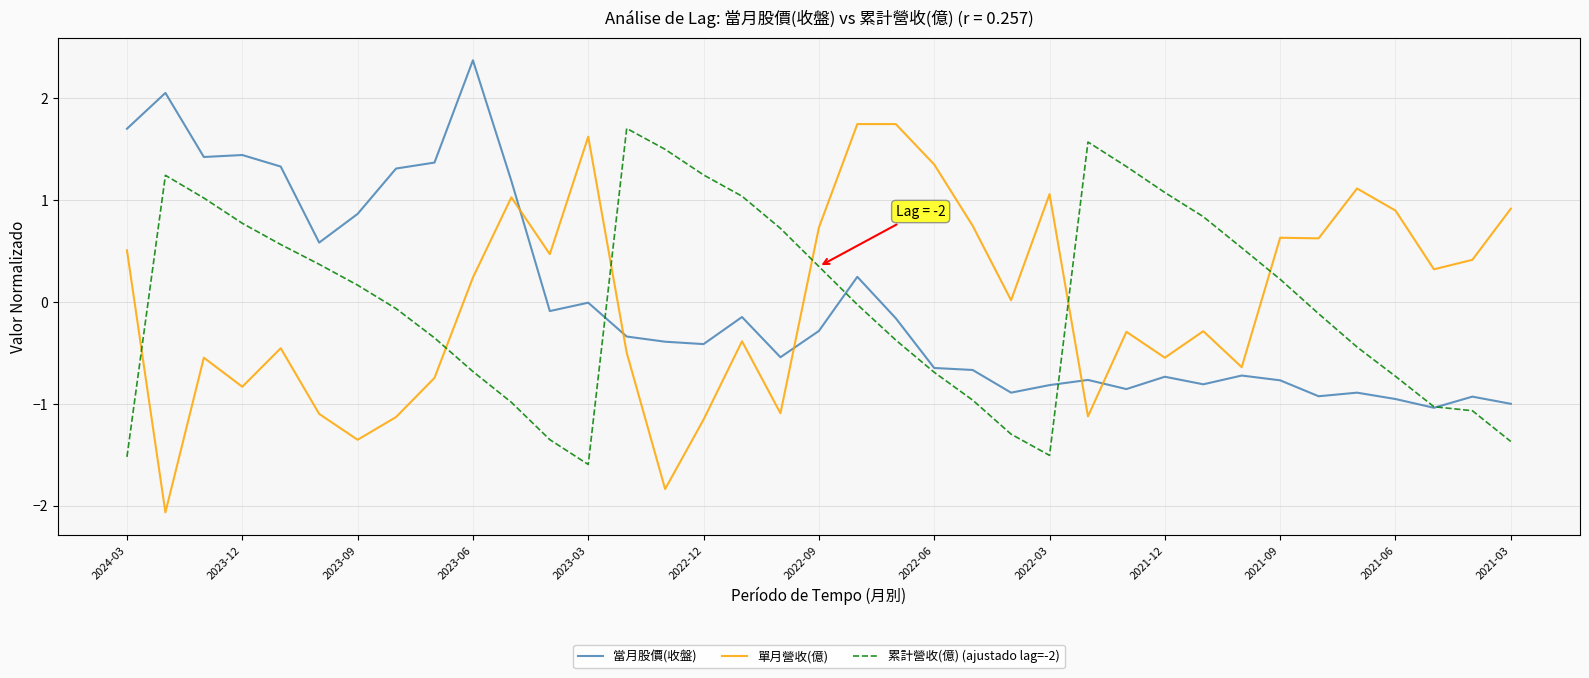

Which series has the largest range (max minus min)?

單月營收(億)